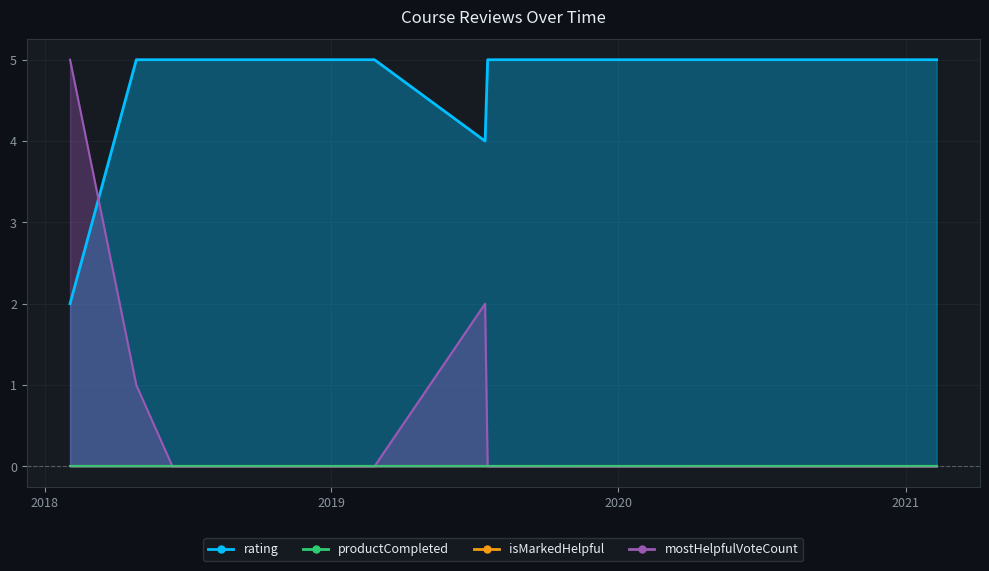

What is the difference between the maximum and second lowest values in the mostHelpfulVoteCount series?

5